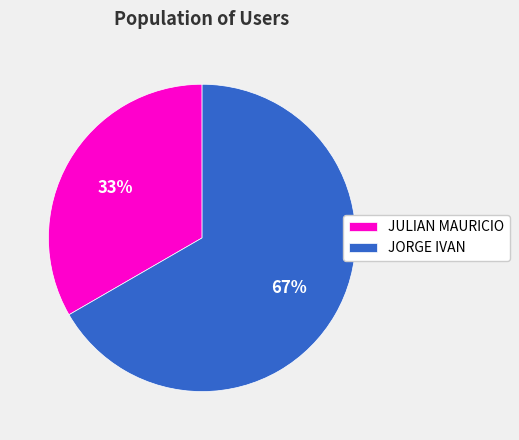

What is the smallest slice in the pie chart?

JULIAN MAURICIO